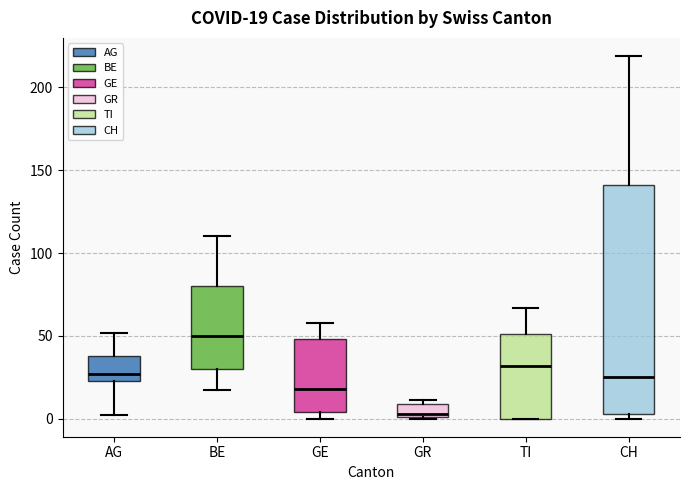

Which box is the tallest, from its lower edge to its upper edge?

CH